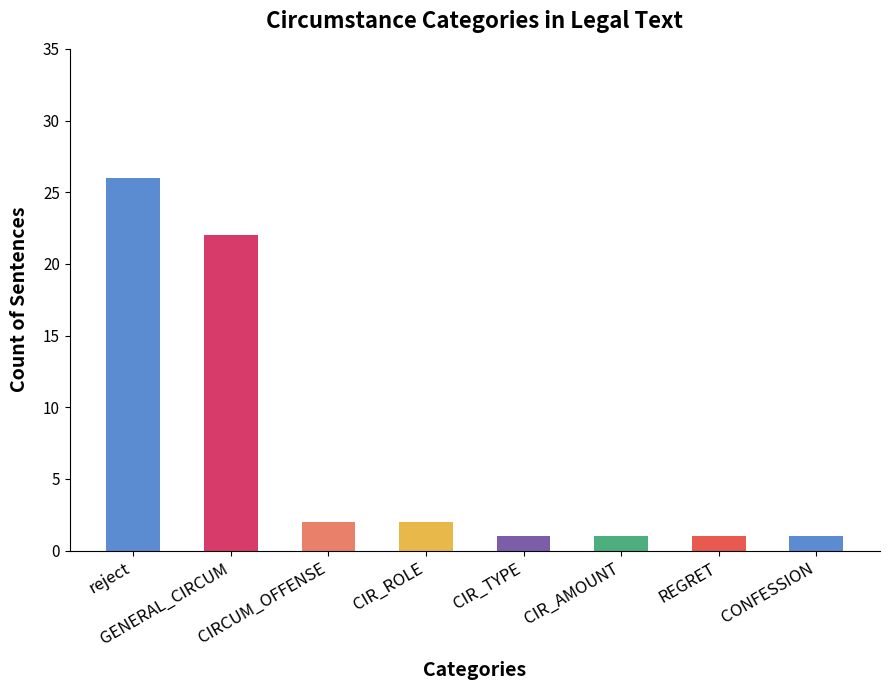

At which category does the chart reach its peak across all series?

reject